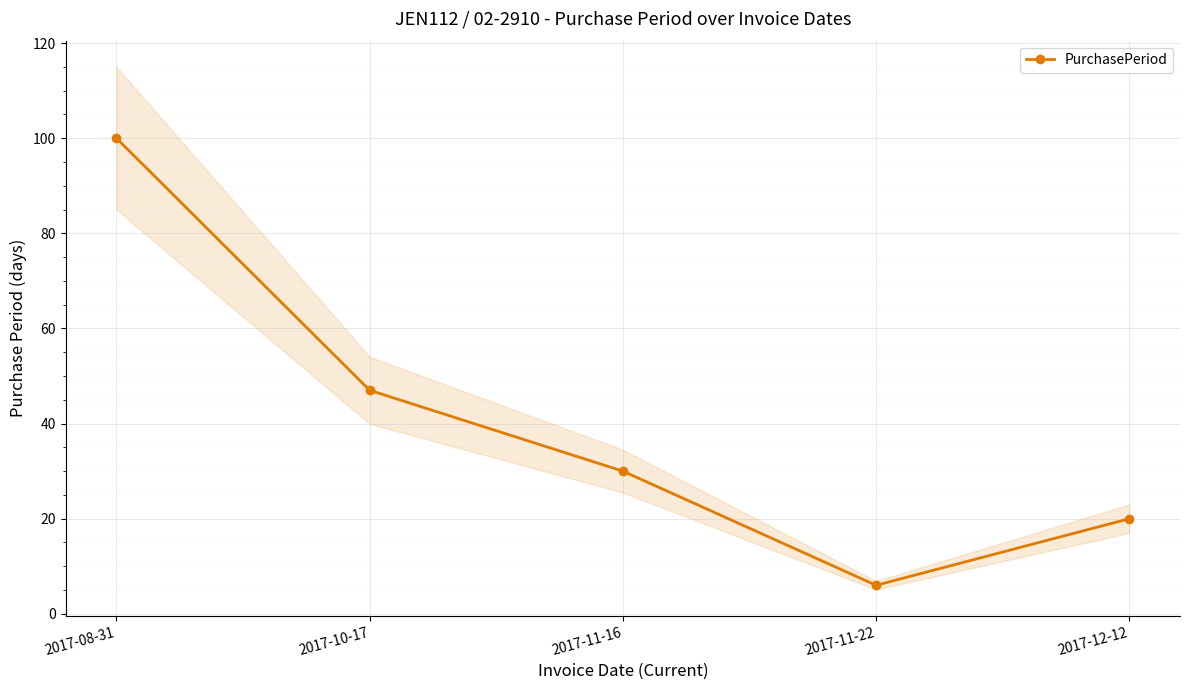

At which category does the chart reach its minimum across all series?

2017-11-22